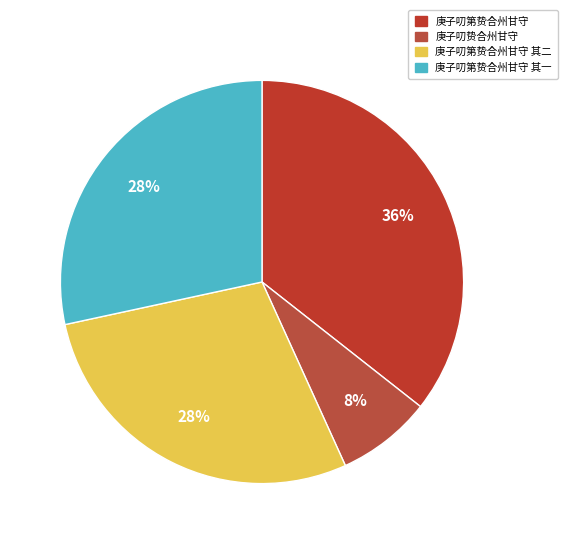

Count the number of slices in the pie.

4